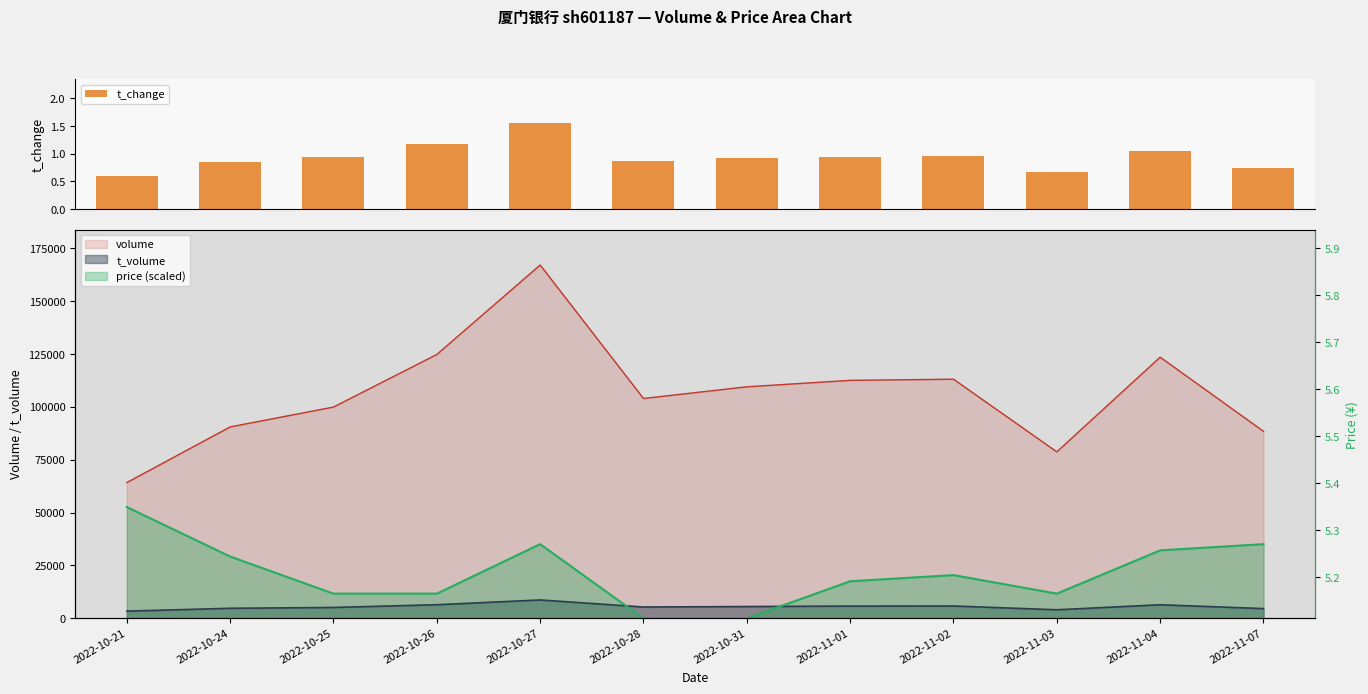

Is it true that the value at 2022-11-07 is 0.7?

True